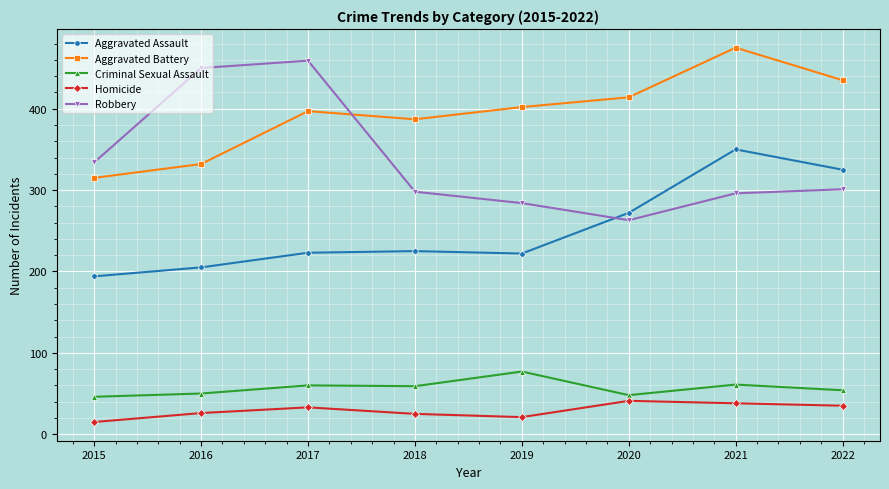

What is the value of the Homicide point at the 5th from the left?

21